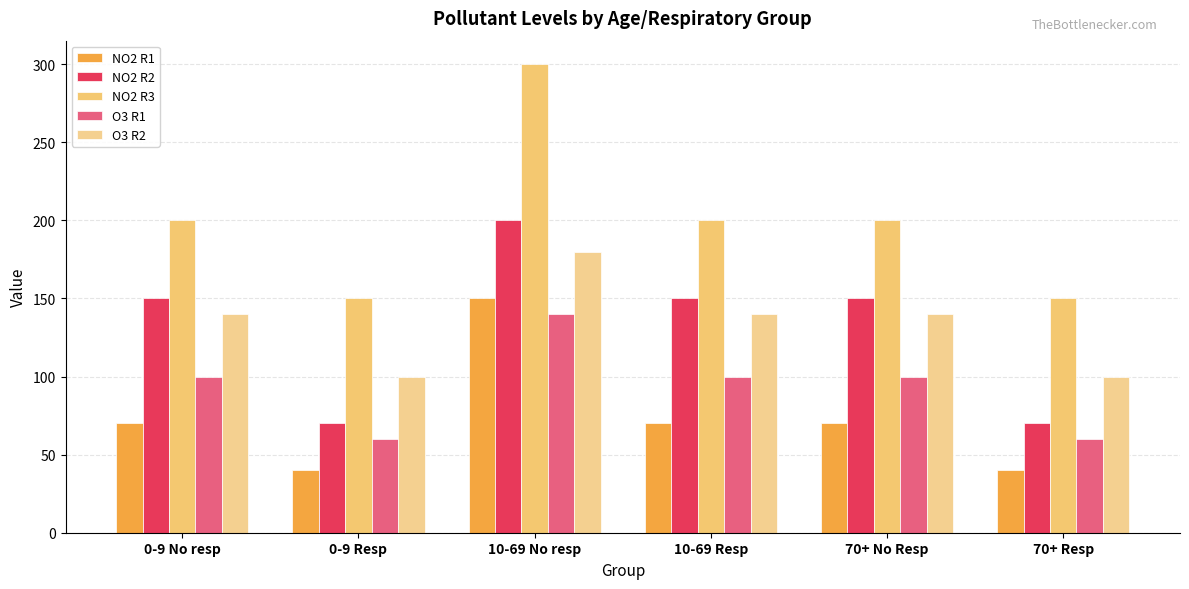

What is the minimum value for O3 R2?

100